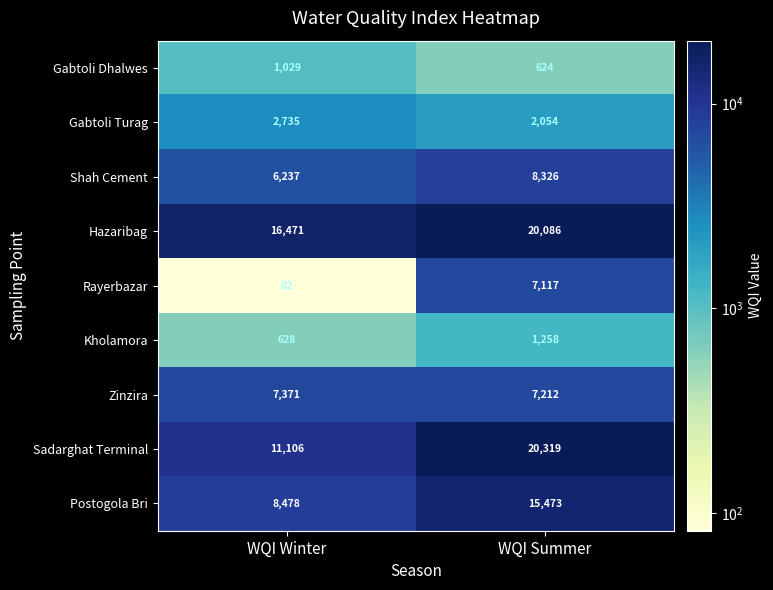

Which category has the lowest value across all series?

WQI Winter